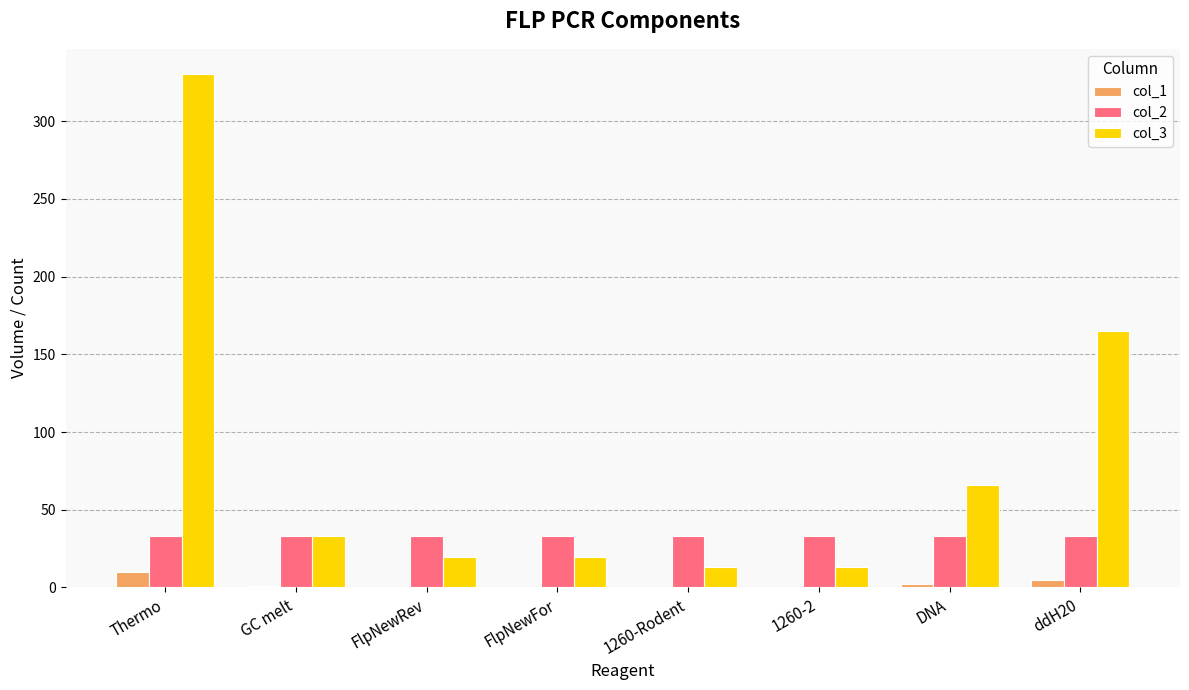

Where does the col_1 series first go above 1?

Thermo